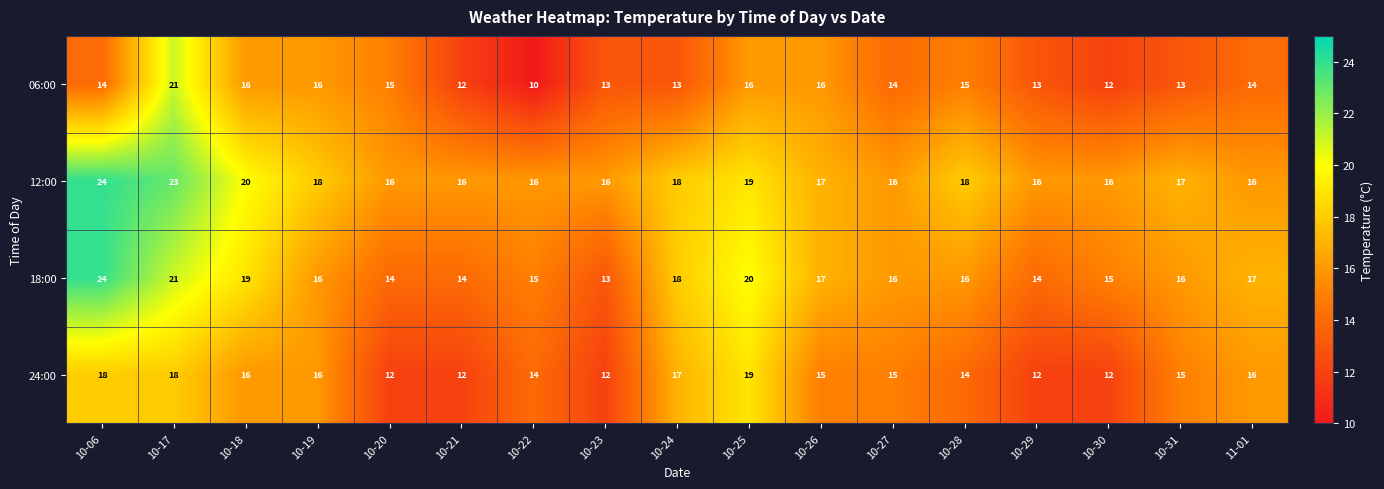

What is the total value across all series at 10-30?

55